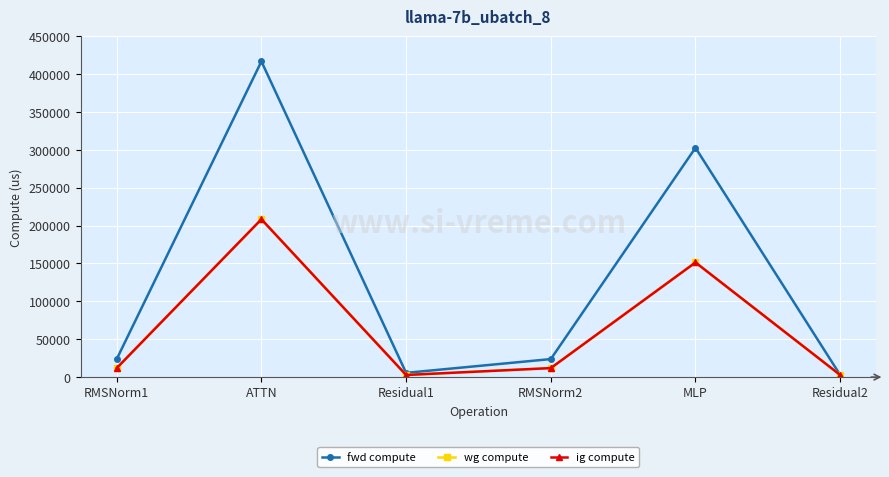

Which series has the largest range (max minus min)?

fwd compute